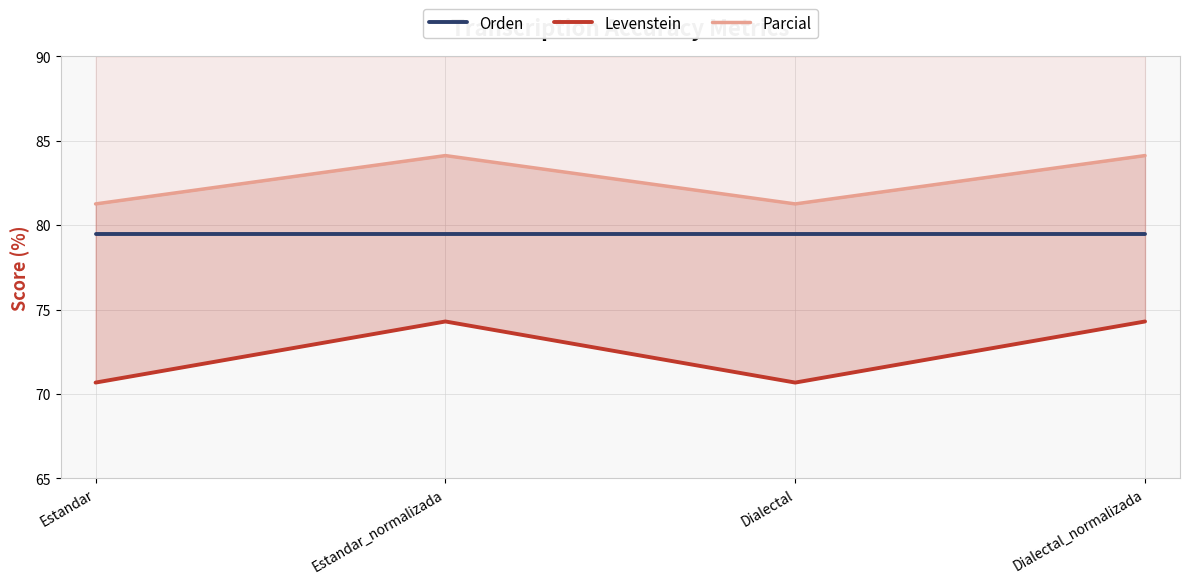

Which series has the largest total across all categories?

Parcial